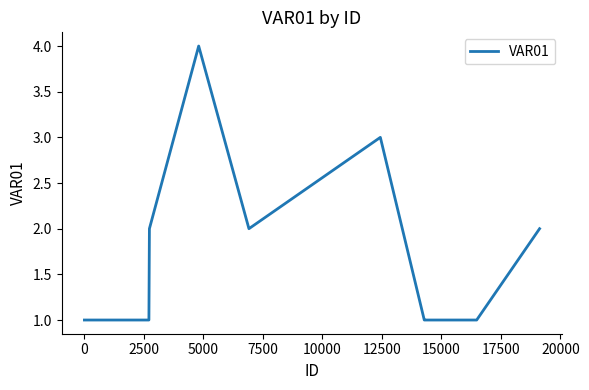

What is the difference between the maximum and minimum values?

3